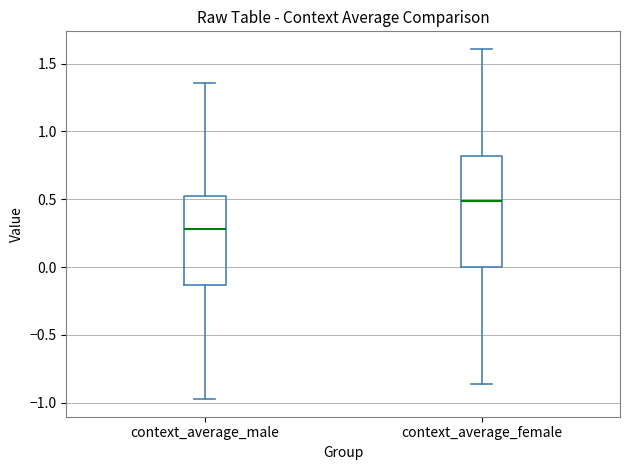

Which box has the lowest median line?

context_average_male